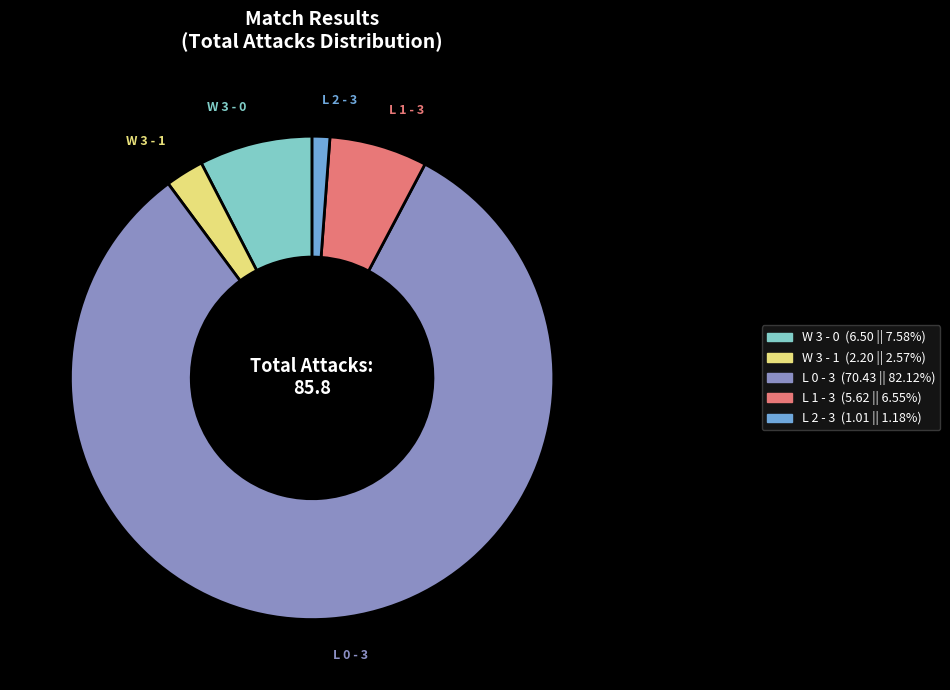

Count the number of slices in the pie.

5